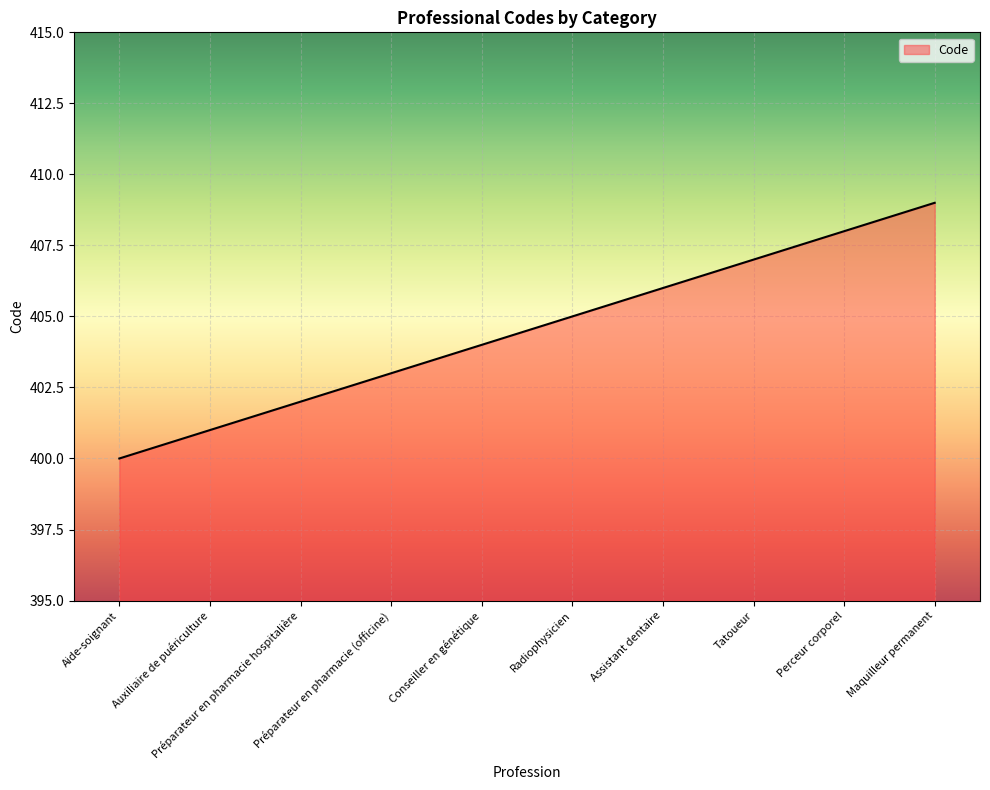

Is it true that the value at Radiophysicien is 726?

False